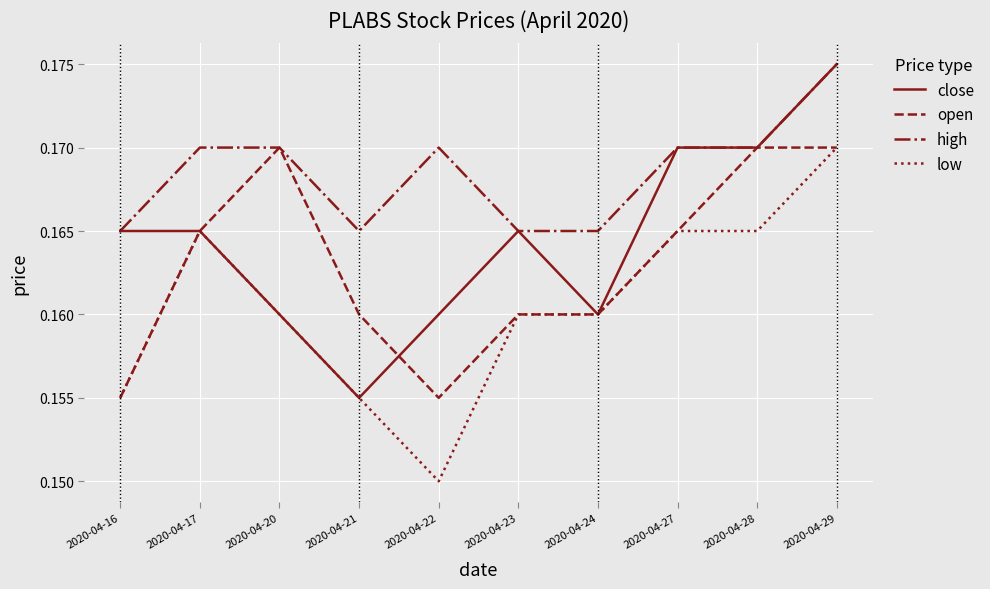

Rank the series by their average value, from lowest to highest.

low, open, close, high